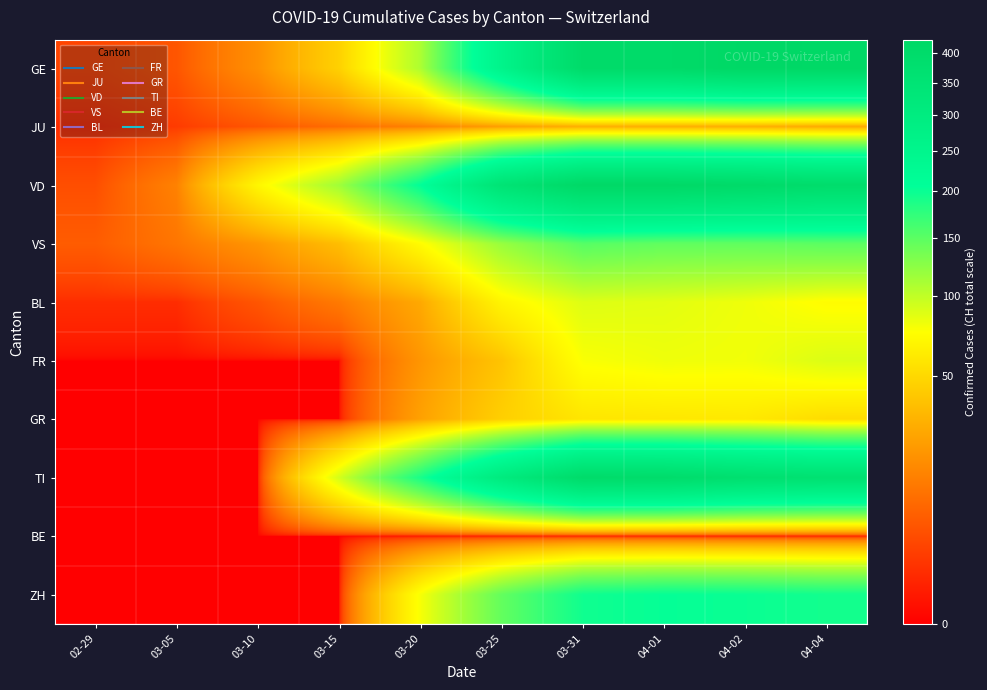

Reading left to right, list all the values displayed in this chart.

GE: 02-29=3	03-05=5	03-10=18	03-15=46	03-20=109	03-25=258	03-31=405	04-01=406	04-02=424	04-04=421
JU: 02-29=1	03-05=2	03-10=5	03-15=9	03-20=14	03-25=23	03-31=29	04-01=29	04-02=29	04-04=27
VD: 02-29=4	03-05=14	03-10=69	03-15=115	03-20=206	03-25=350	03-31=419	04-01=419	04-02=407	04-04=393
VS: 02-29=6	03-05=11	03-10=20	03-15=36	03-20=73	03-25=119	03-31=153	04-01=147	04-02=147	04-04=150
BL: 02-29=1	03-05=1	03-10=5	03-15=12	03-20=27	03-25=68	03-31=88	04-01=86	04-02=81	04-04=73
FR: 02-29=0	03-05=0	03-10=0	03-15=0	03-20=20	03-25=39	03-31=77	04-01=81	04-02=80	04-04=89
GR: 02-29=0	03-05=0	03-10=0	03-15=0	03-20=24	03-25=45	03-31=58	04-01=59	04-02=60	04-04=52
TI: 02-29=0	03-05=0	03-10=0	03-15=92	03-20=190	03-25=306	03-31=401	04-01=396	04-02=374	04-04=363
BE: 02-29=0	03-05=0	03-10=0	03-15=0	03-20=0	03-25=0	03-31=0	04-01=0	04-02=0	04-04=0
ZH: 02-29=0	03-05=0	03-10=0	03-15=0	03-20=78	03-25=146	03-31=196	04-01=203	04-02=200	04-04=194